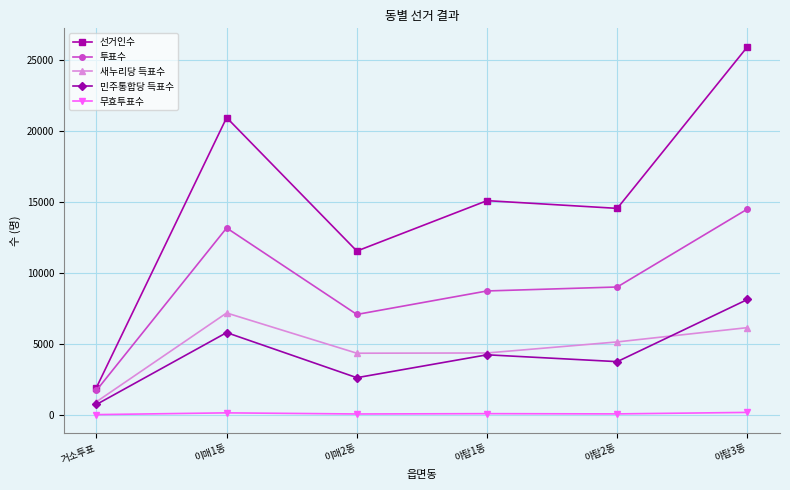

True or false: 새누리당 득표수 and 투표수 intersect in this chart.

False